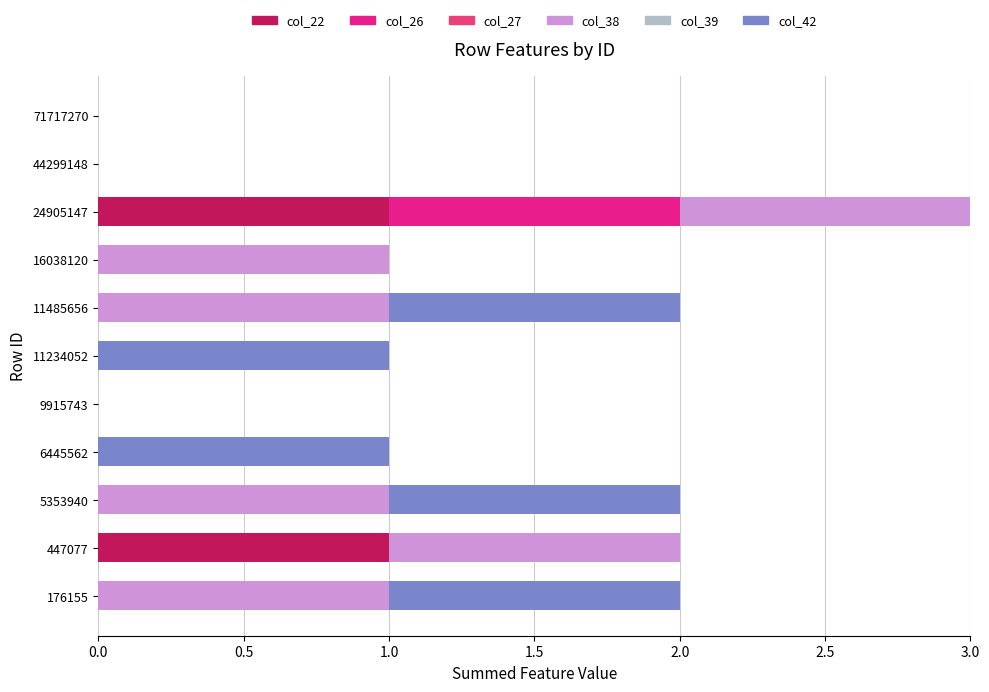

How many distinct data groups are displayed?

4